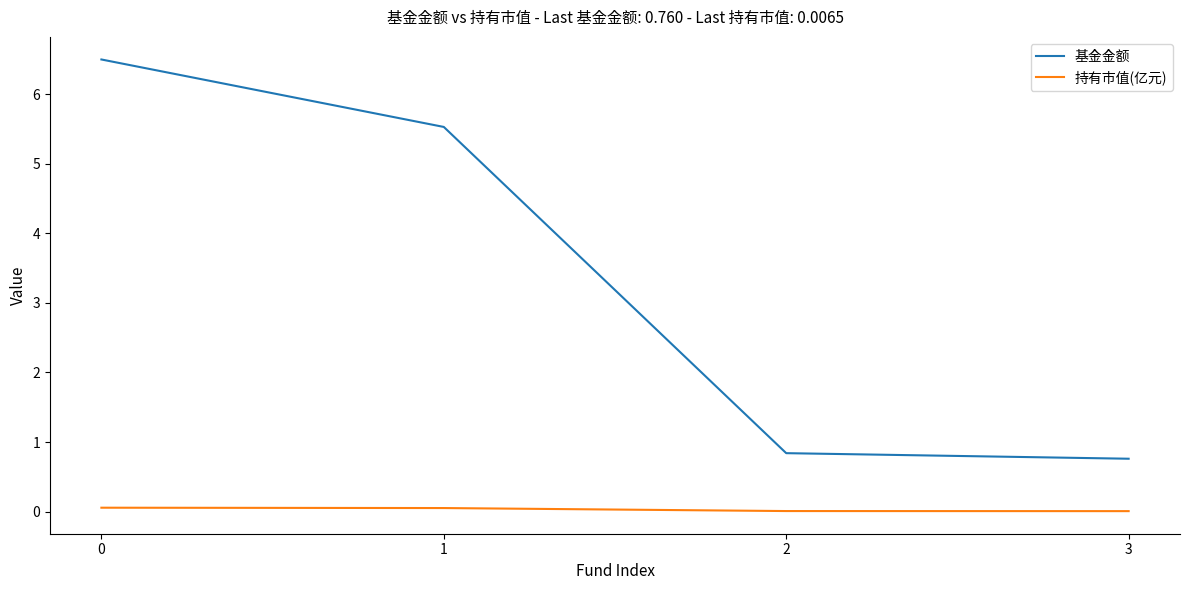

Which series changed the most between 0 and 2?

基金金额